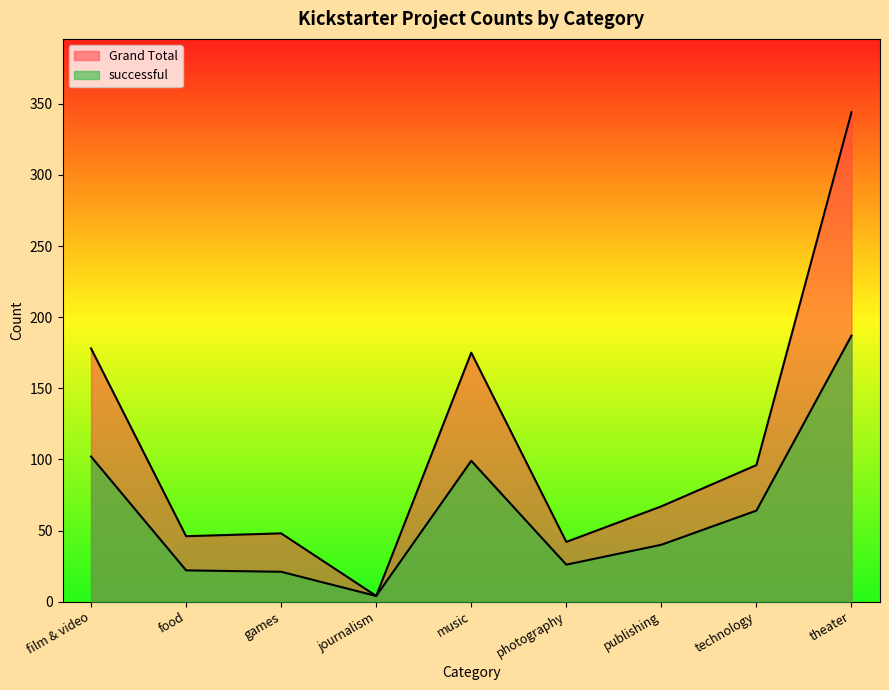

What is the label of the 8th point from the left?

technology